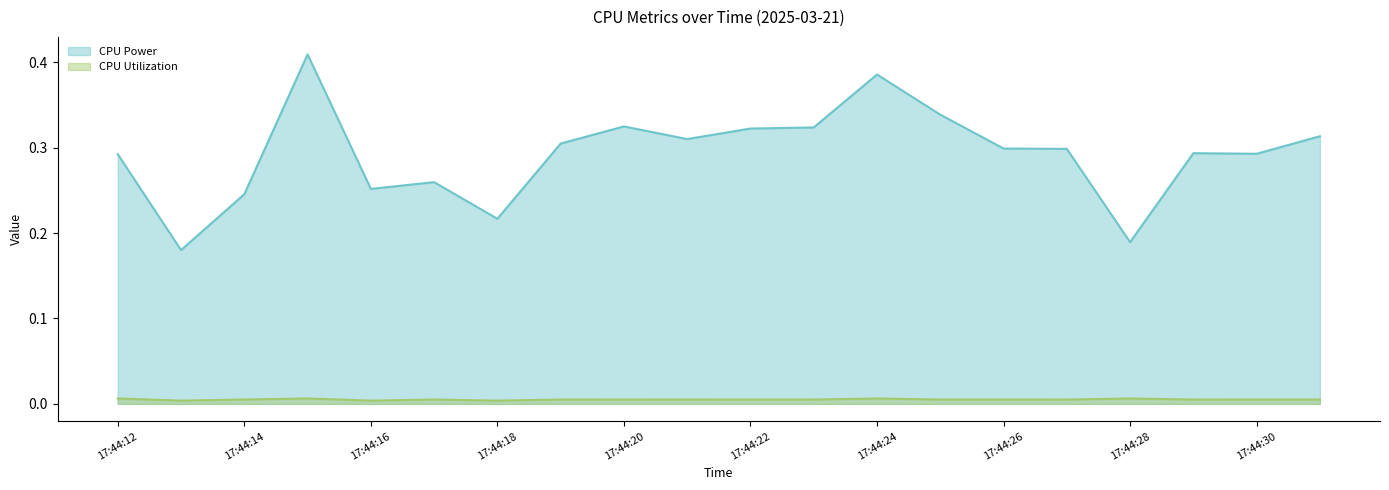

Does the chart display data point markers on the line(s)?

No